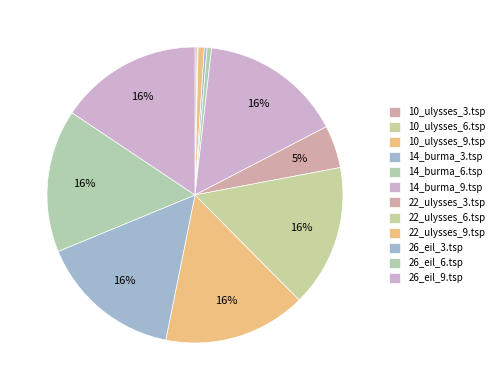

What is the ratio of the value at 26_eil_9.tsp to the value at 22_ulysses_3.tsp?

3.4